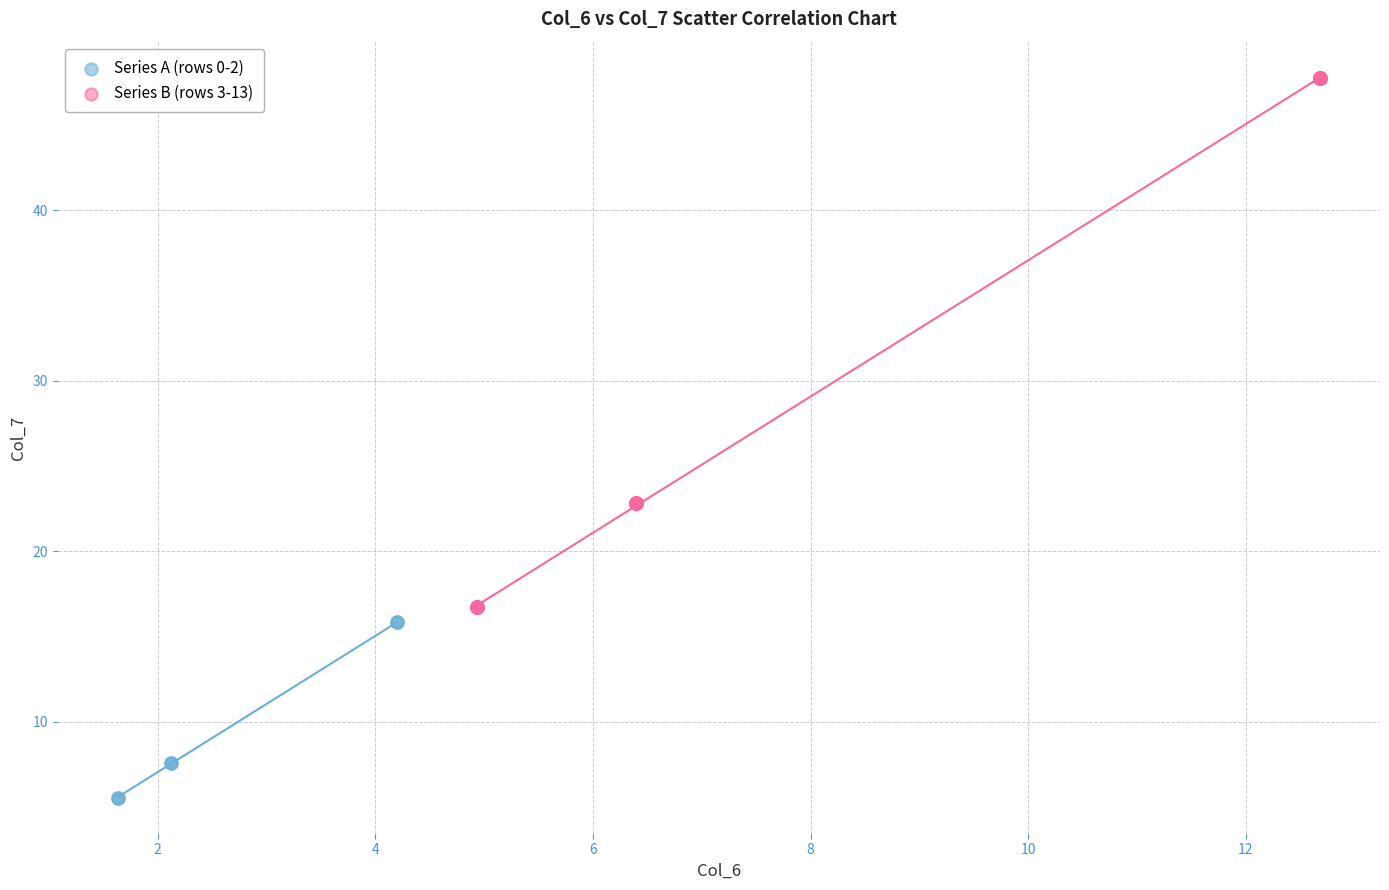

Which series has the widest spread of Y values?

Series B (rows 3-13)